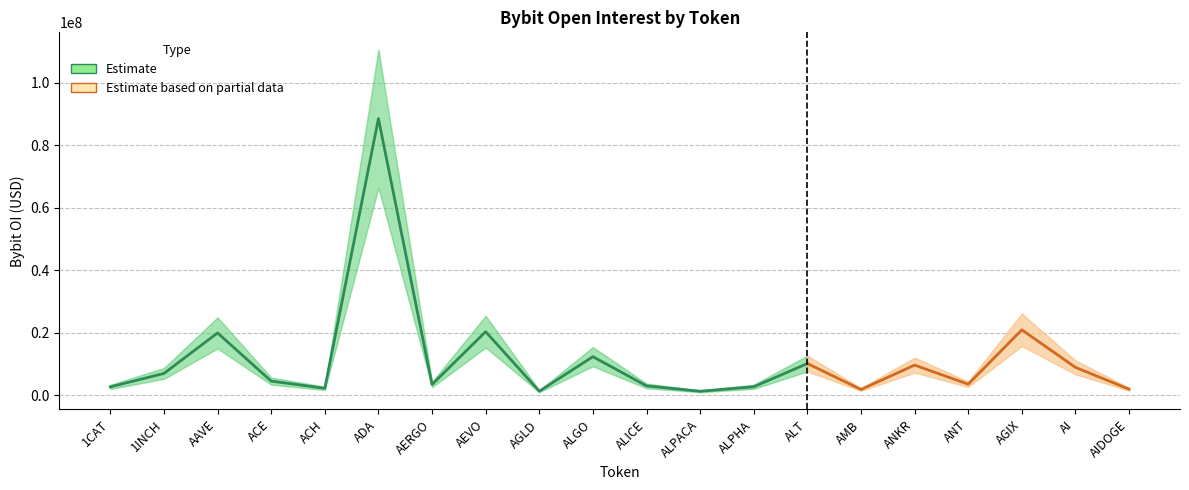

Which category has the highest value across all series?

ADA